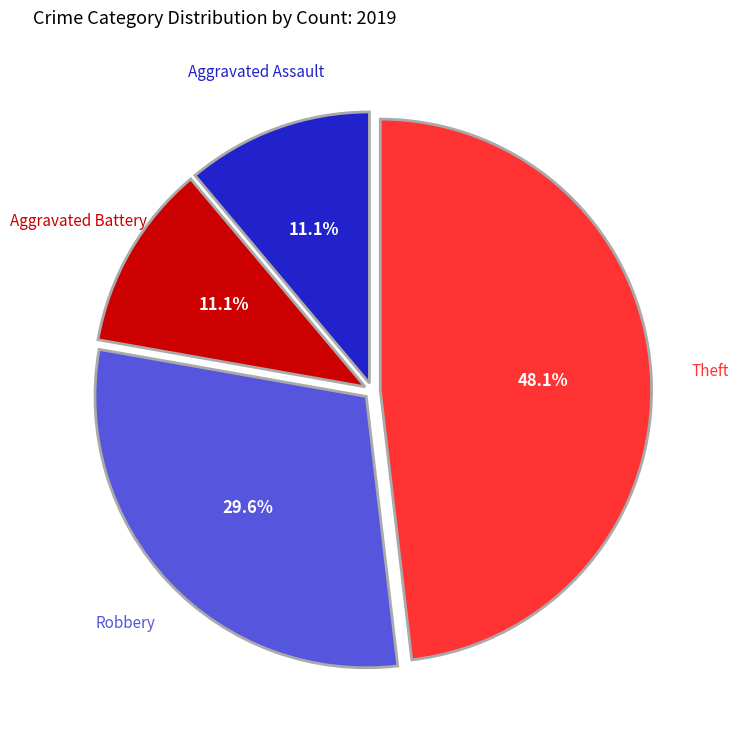

Do Aggravated Assault and Aggravated Battery together represent more than half of the pie?

No